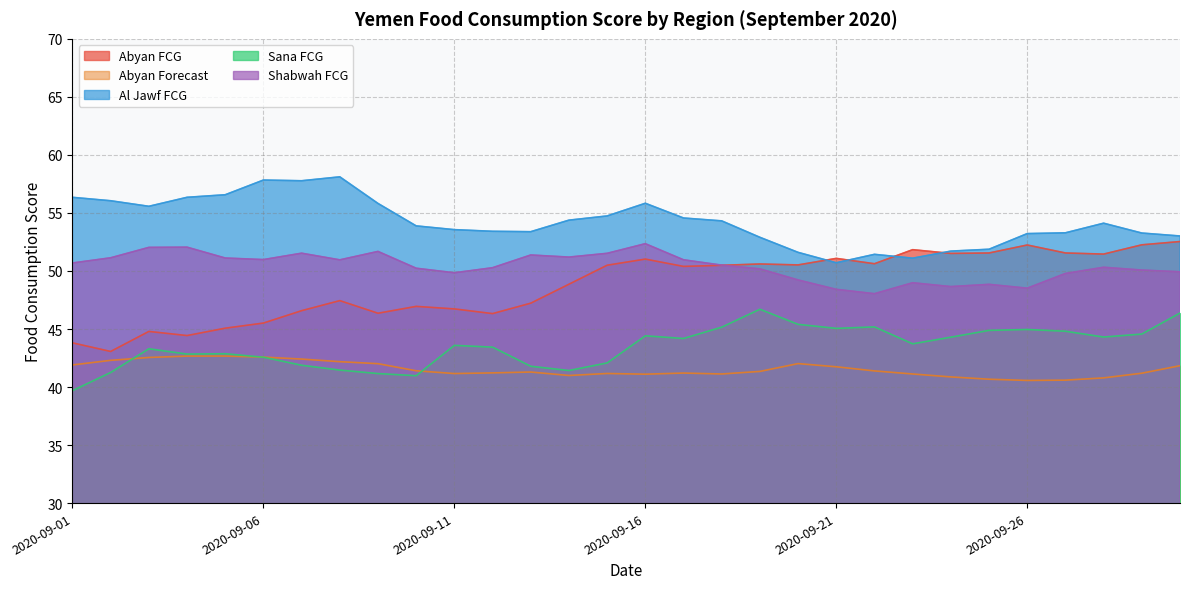

True or false: Shabwah FCG has a value of 86.9 at 2020-09-17.

False